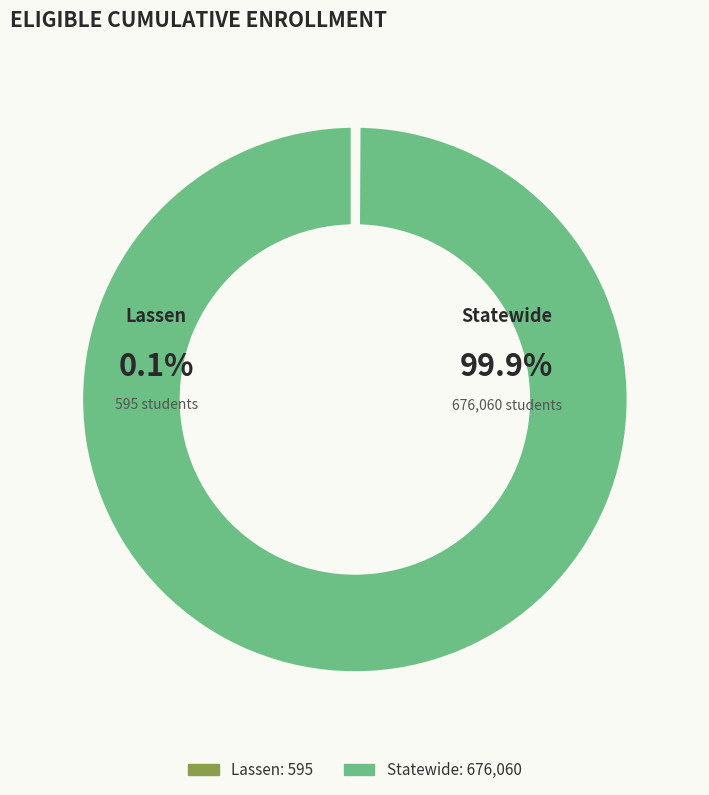

What percentage is the Statewide slice, to the nearest percent?

100%